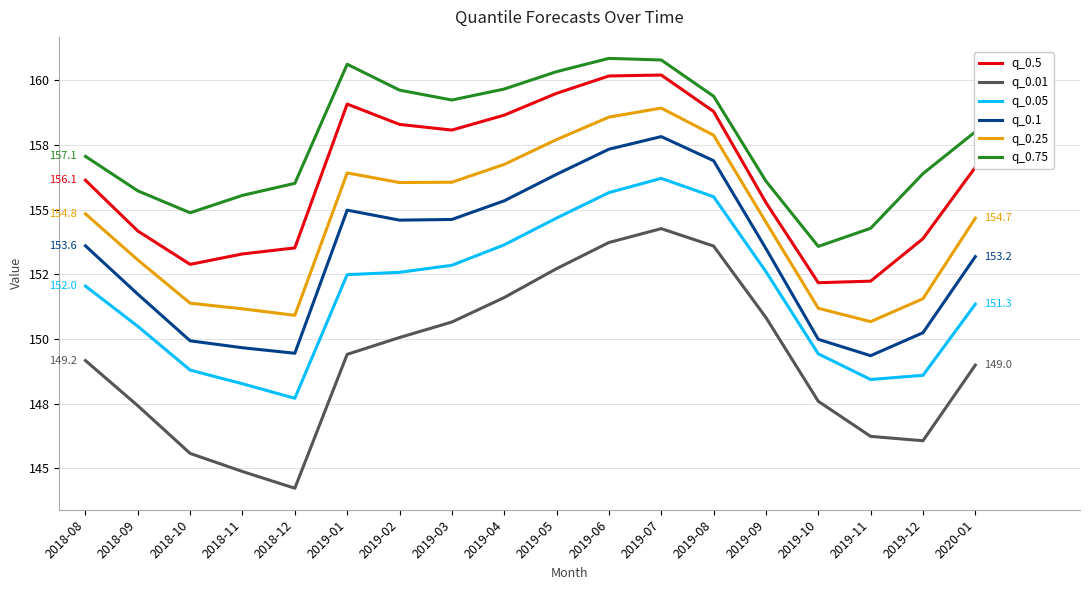

How many values in the q_0.25 series exceed 154?

11